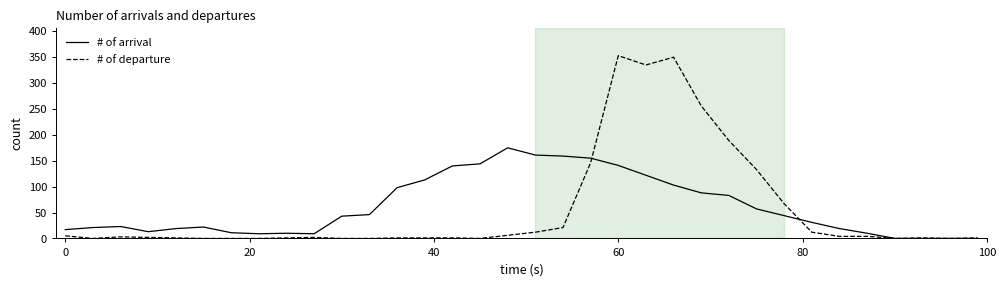

List the series in order of their peak value, highest first.

# of departure, # of arrival